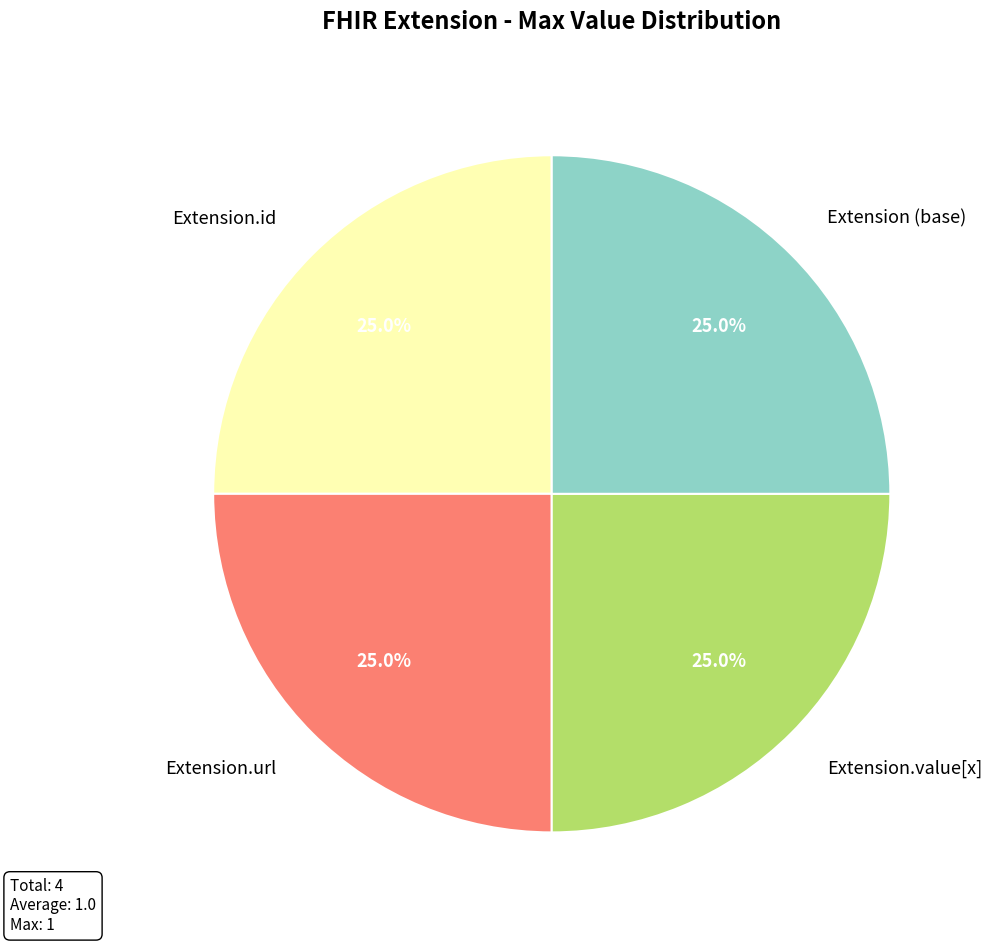

What percentage do Extension (base) and Extension.id together represent?

50.0%